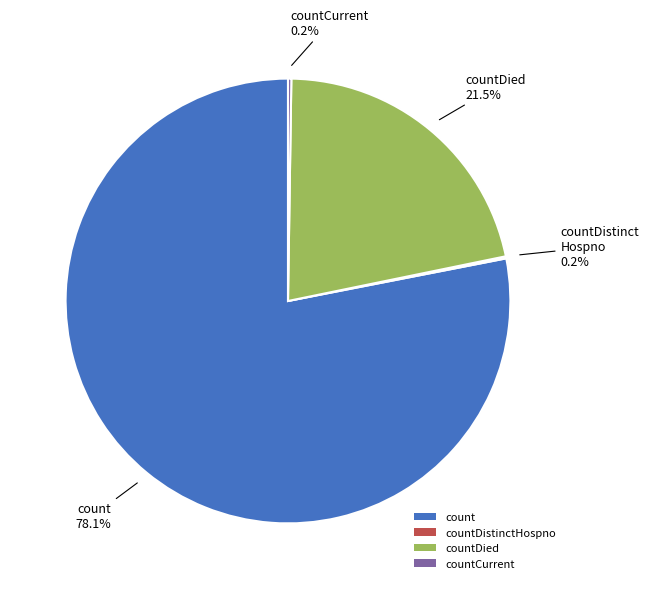

What is the majority slice?

count